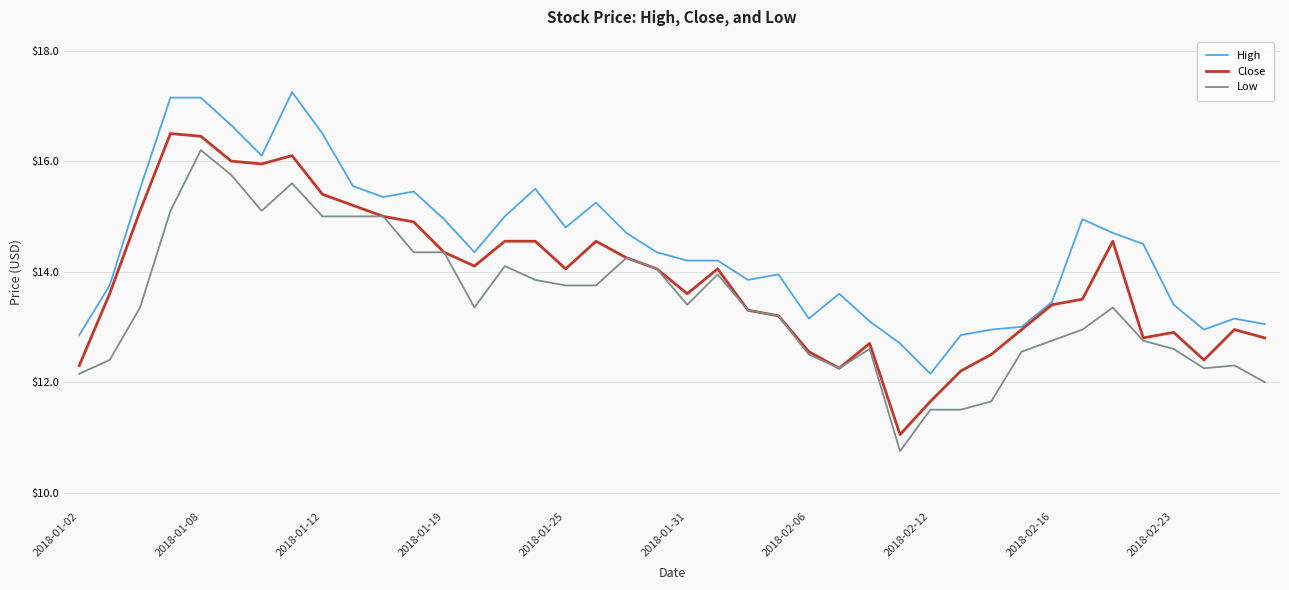

Which series has the largest total across all categories?

High